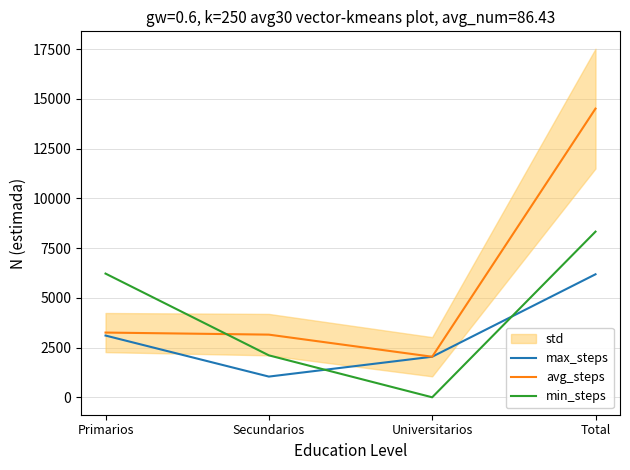

How many intersections are there between min_steps and max_steps?

2